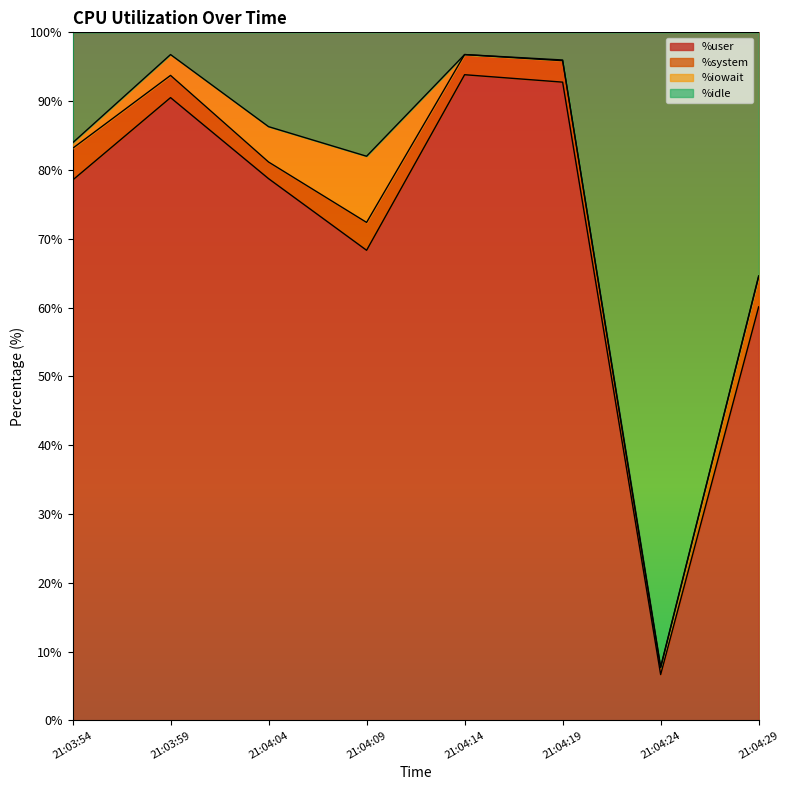

The value of %user at 21:04:29 is 39.7. True or false?

False